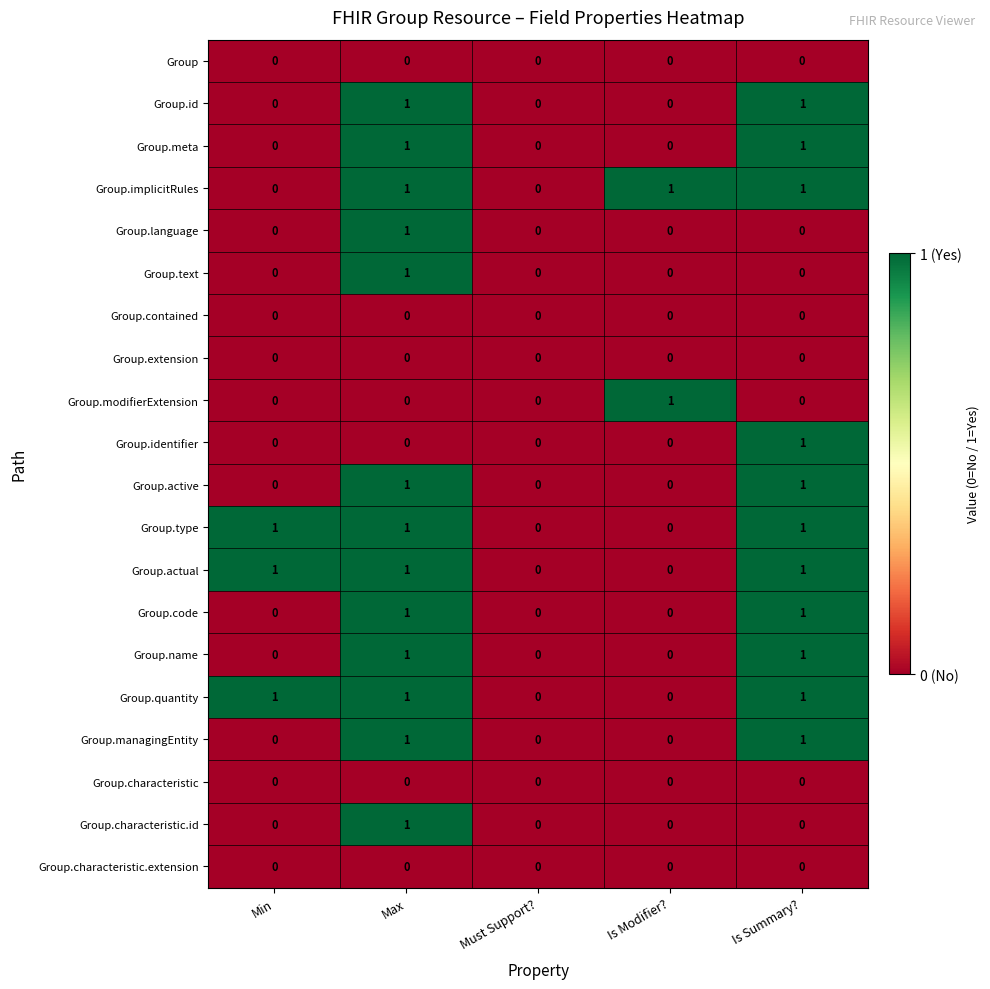

True or false: Group.name has a value of 0 at Is Modifier?.

True